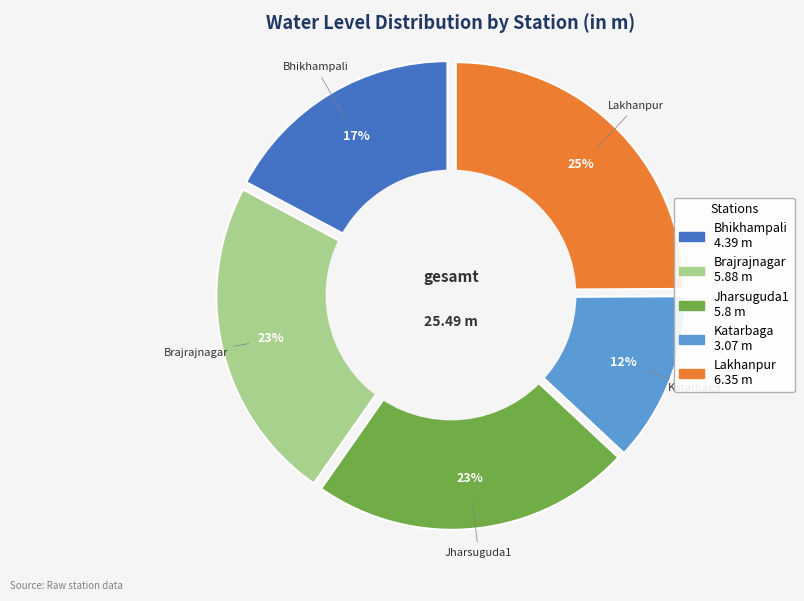

Is it true that Lakhanpur is 31% of the pie?

False